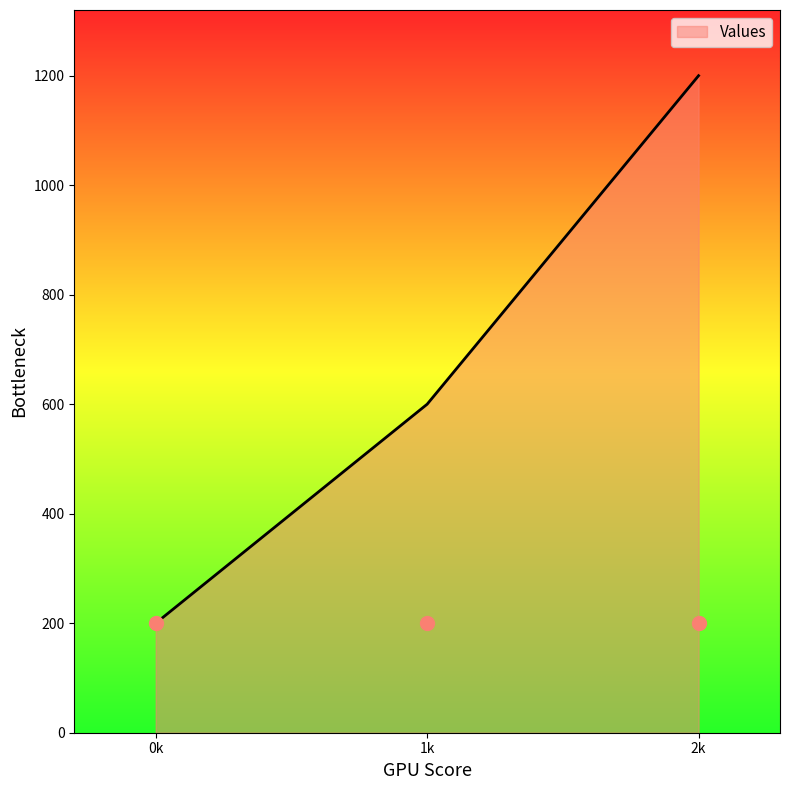

The Values series shows 200 at 0k. True or false?

True